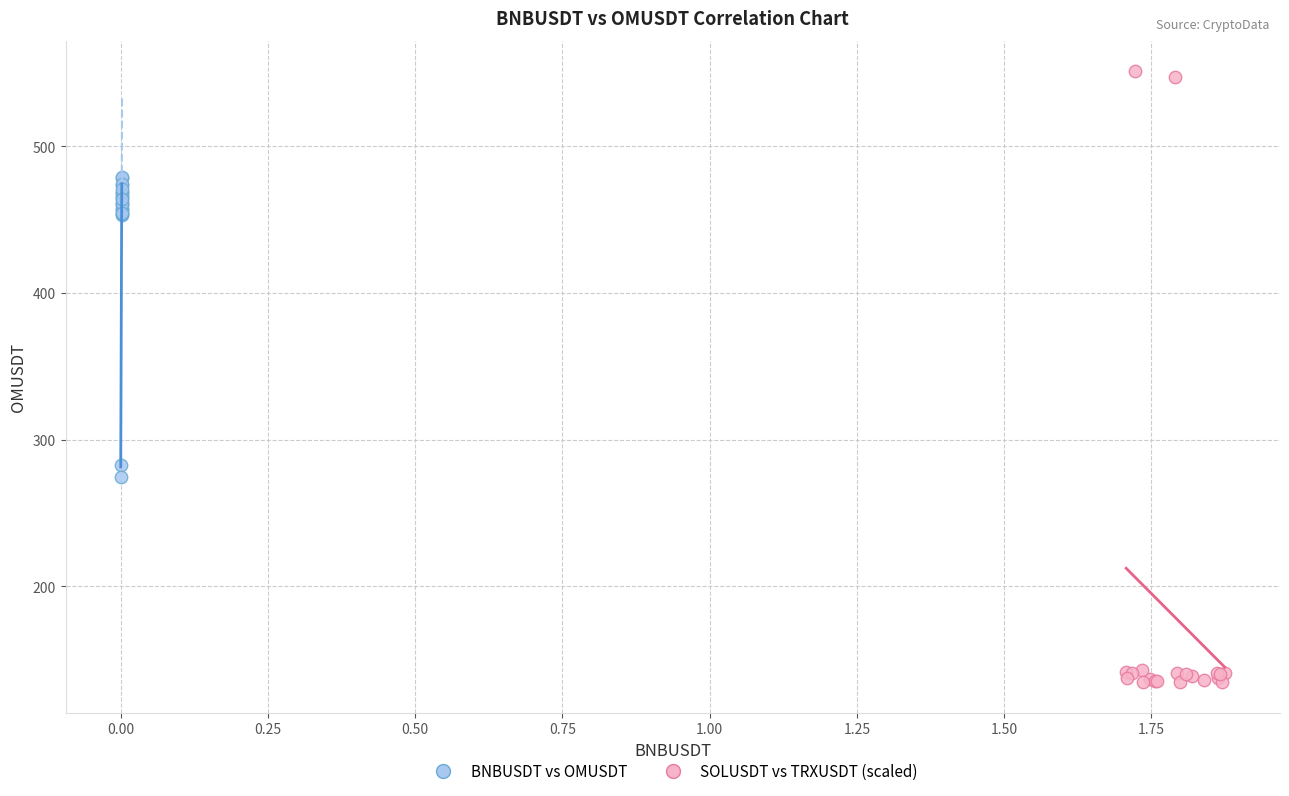

Which series contains the highest Y value?

SOLUSDT vs TRXUSDT (scaled)